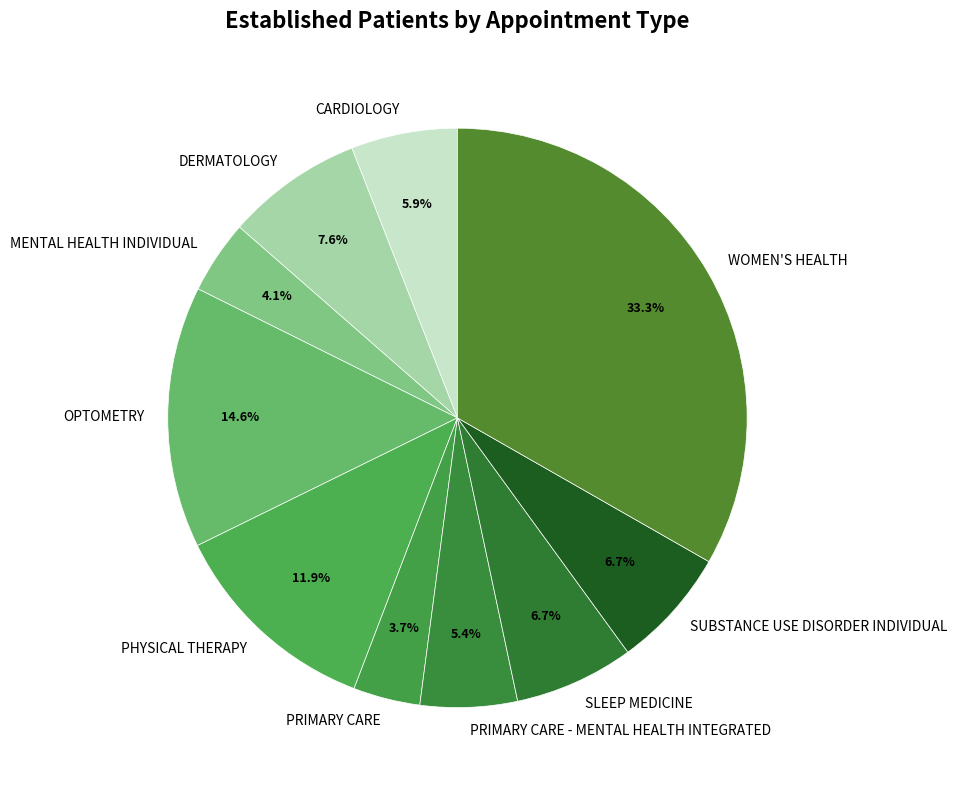

Which category has the biggest portion of the pie?

WOMEN'S HEALTH